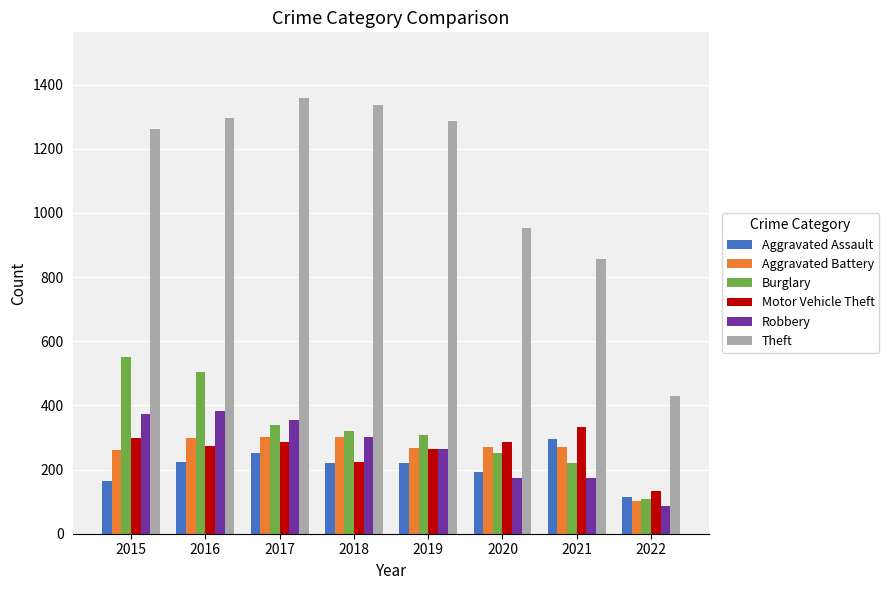

What is the value of the Robbery bar at the 6th from the left?

174